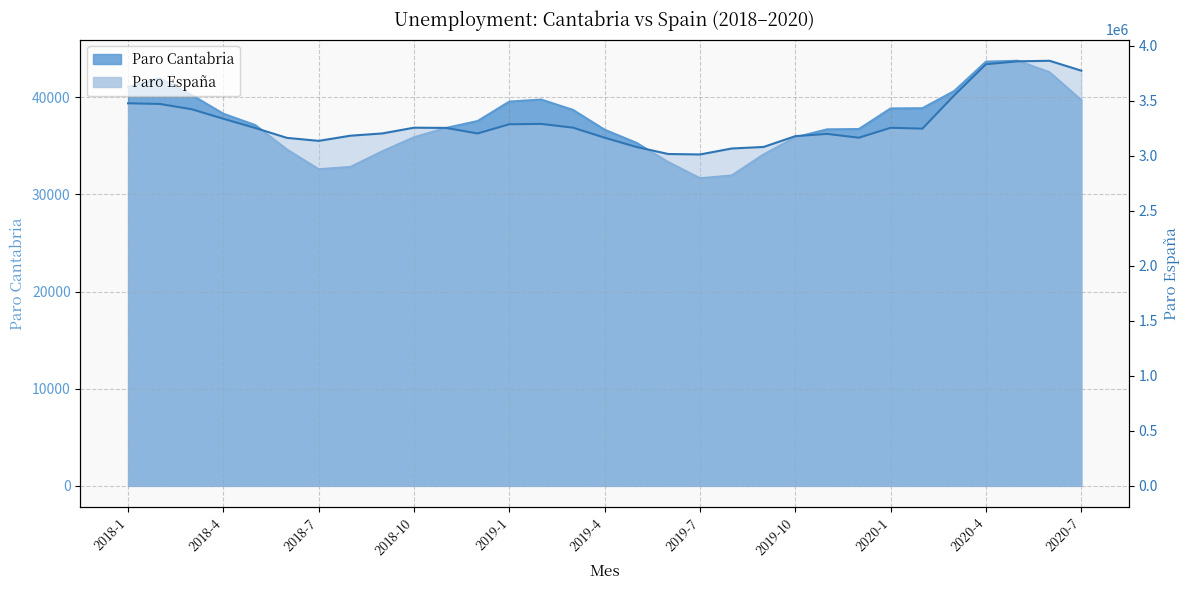

Reading left to right, what are all the values shown in this chart?

Paro Cantabria: 41062	41961	40229	38305	37141	34620	32589	32830	34432	35882	36835	37553	39556	39765	38704	36658	35311	33328	31665	31948	34111	35877	36699	36729	38850	38873	40642	43669	43756	42578	39707
Paro España: 3476528	3470248	3422551	3335868	3252130	3162162	3135021	3182068	3202509	3254703	3252867	3202297	3285761	3289040	3255084	3163566	3079491	3015686	3011433	3065804	3079711	3177659	3198184	3163605	3253853	3246047	3548312	3831203	3857776	3862883	3773034